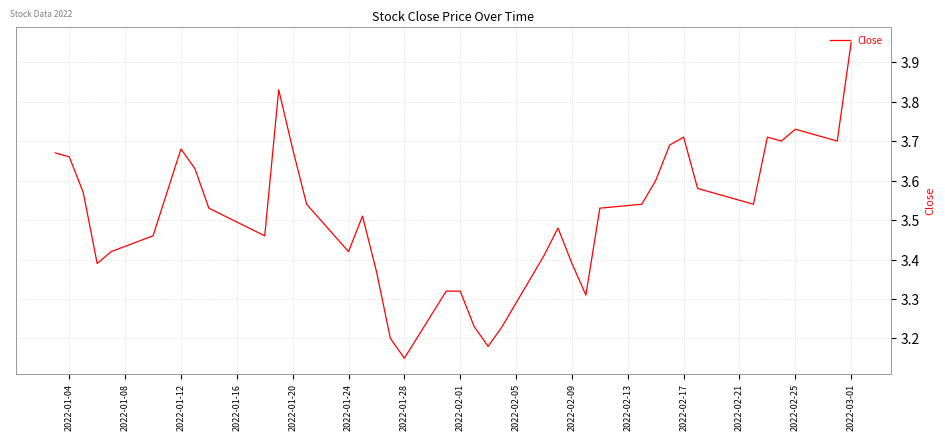

Does the chart have visible grid lines?

Yes